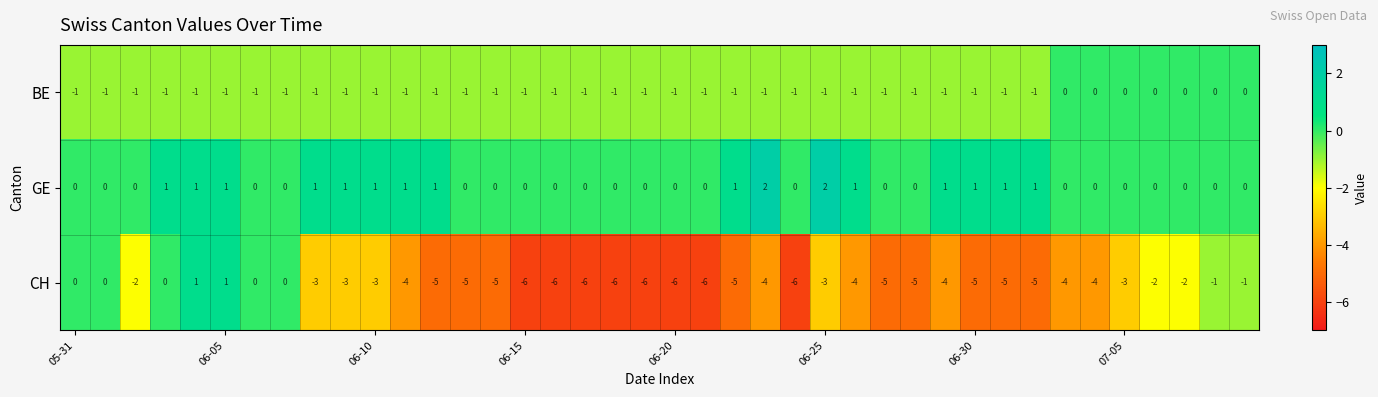

Which series has the largest total across all categories?

GE